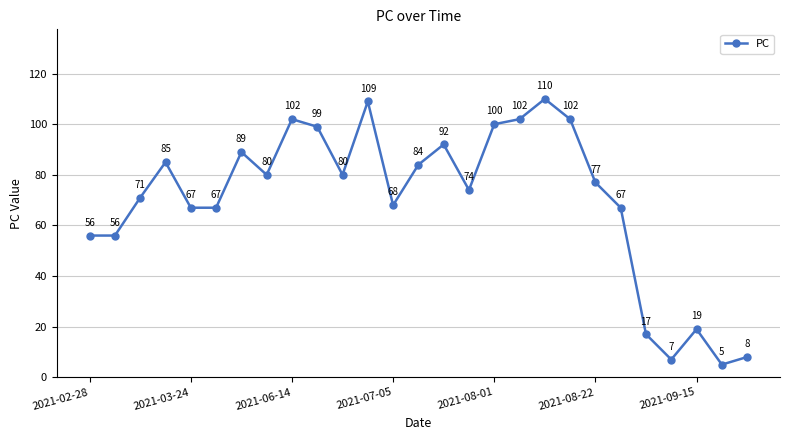

What is the value of the 15th point from the left?

92